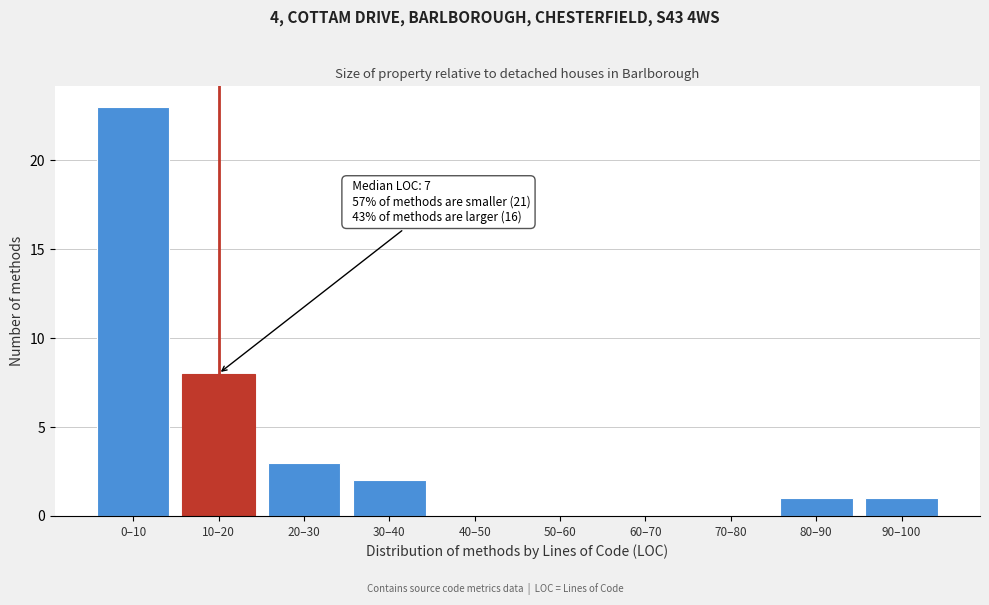

Reading left to right, extract all data points from this chart.

0–10=23	10–20=8	20–30=3	30–40=2	40–50=0	50–60=0	60–70=0	70–80=0	80–90=1	90–100=1